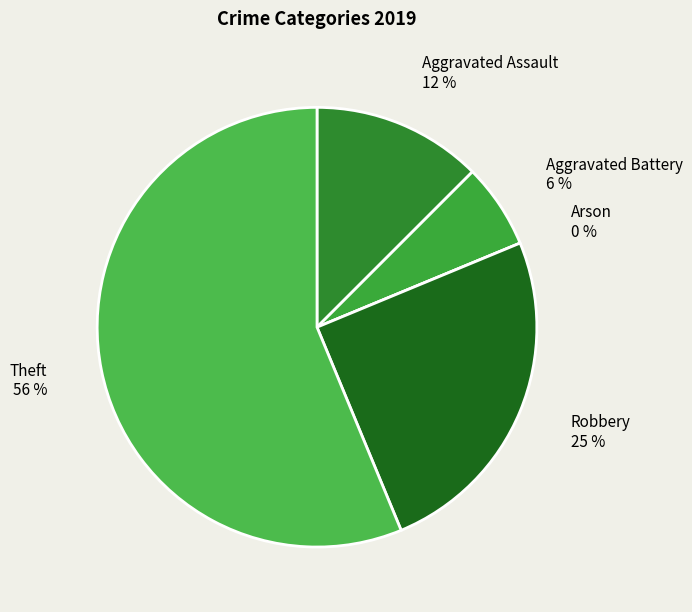

How many segments does this pie chart have?

5